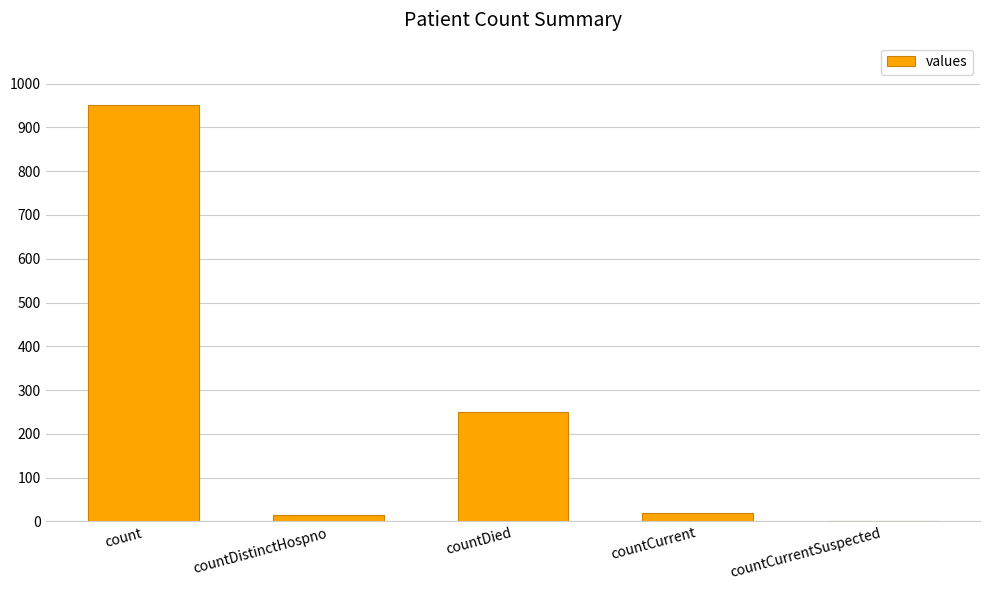

What is the maximum value shown in the chart?

951